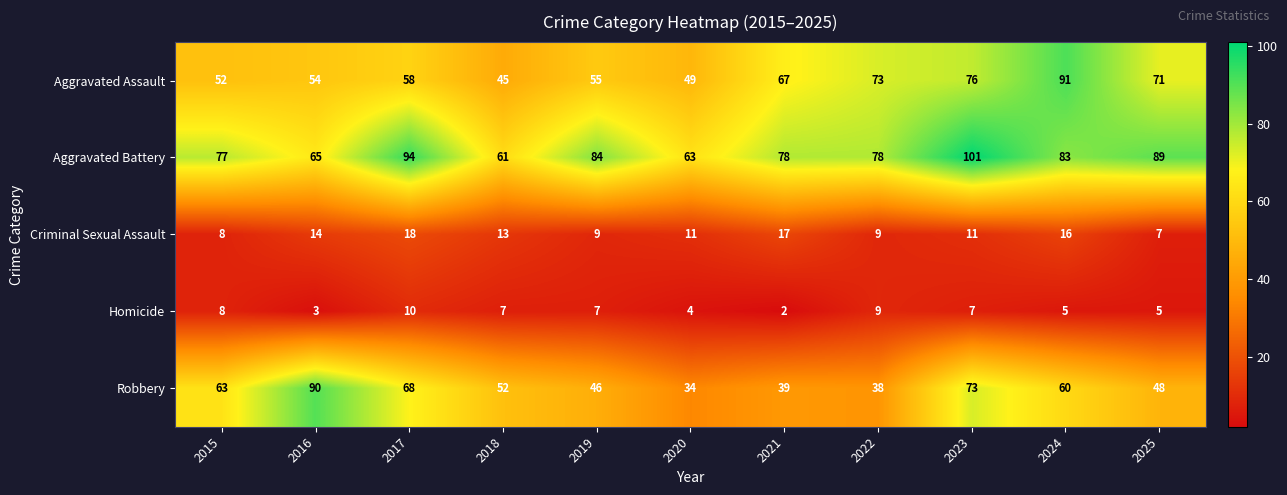

Rank the series by their maximum value, from lowest to highest.

Homicide, Criminal Sexual Assault, Robbery, Aggravated Assault, Aggravated Battery